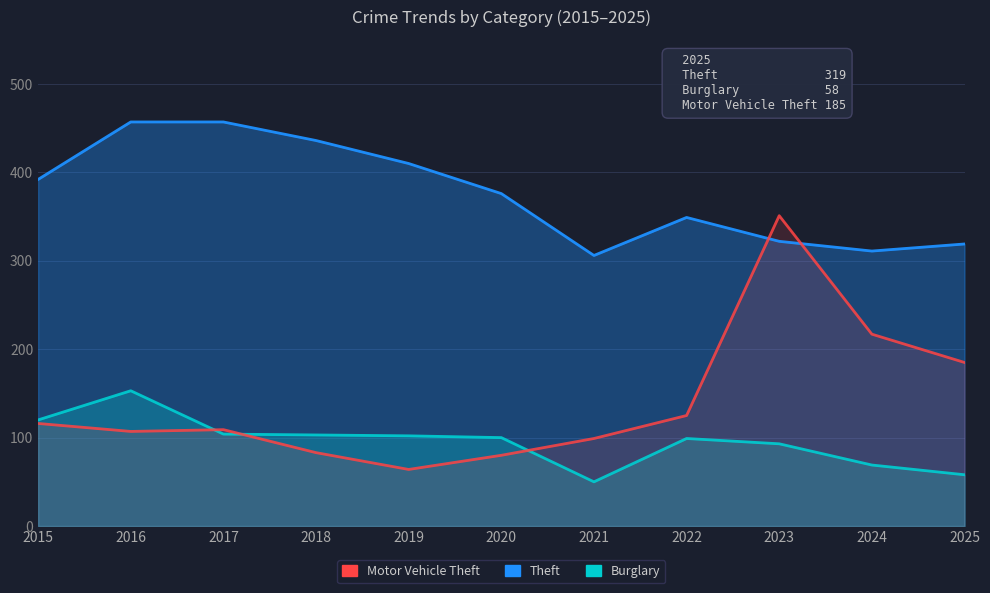

What is the lowest value of the Burglary series?

50